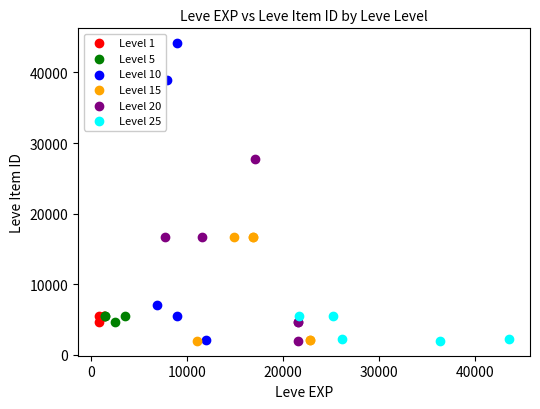

Which series has the largest Y range (max minus min)?

Level 10